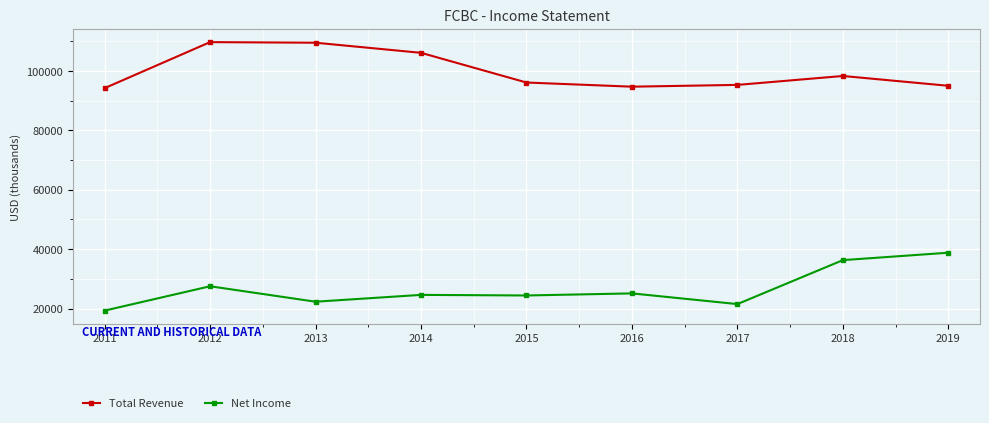

Does the chart display data point markers on the line(s)?

Yes